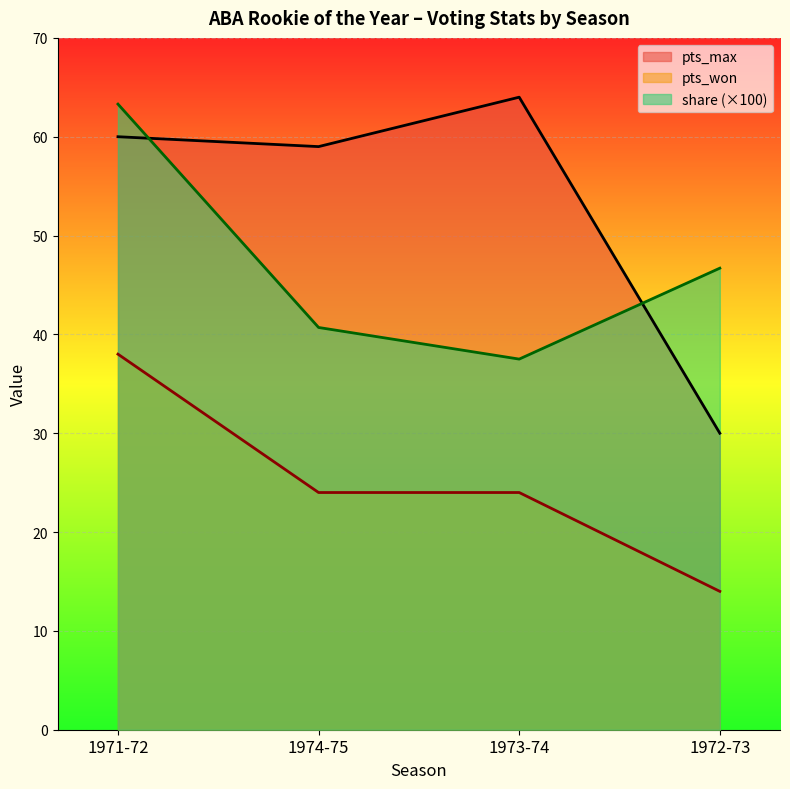

Where is the first local minimum for share?

1973-74